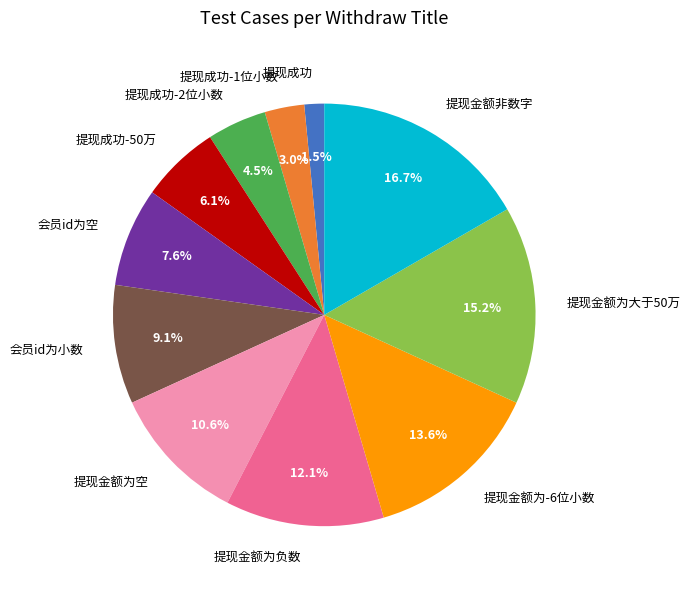

Rank the categories by value from highest to lowest.

提现金额非数字, 提现金额为大于50万, 提现金额为-6位小数, 提现金额为负数, 提现金额为空, 会员id为小数, 会员id为空, 提现成功-50万, 提现成功-2位小数, 提现成功-1位小数, 提现成功